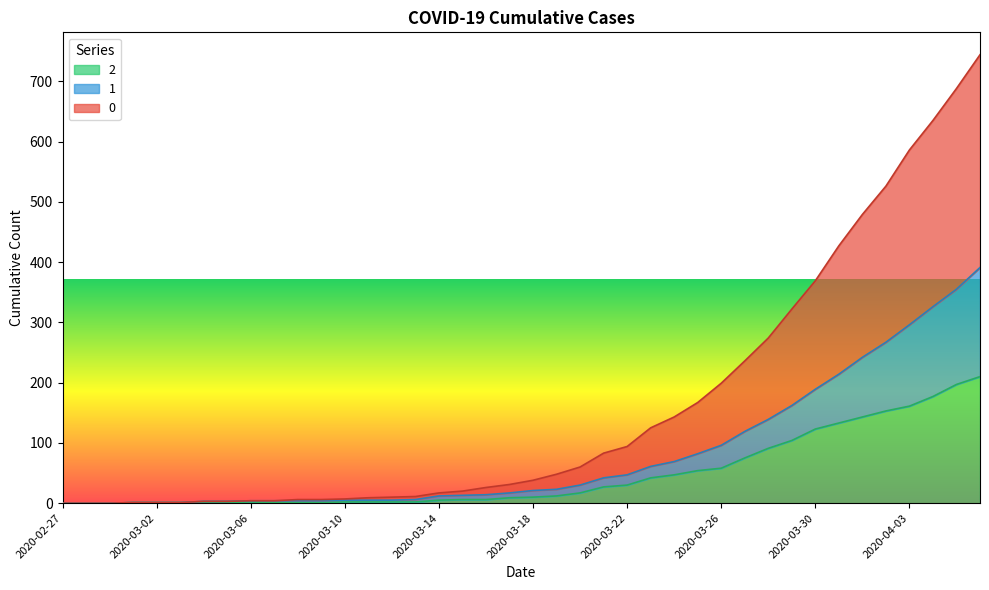

The value of 1 at 2020-03-18 is 21. True or false?

True